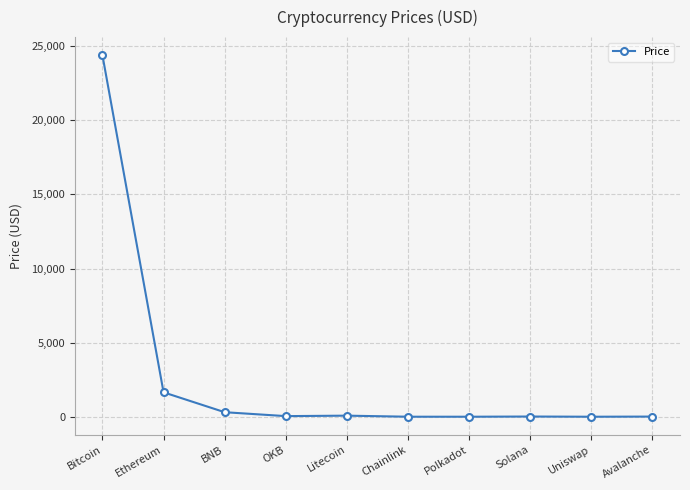

The chart shows a value of 39512.6 at Bitcoin. True or false?

False